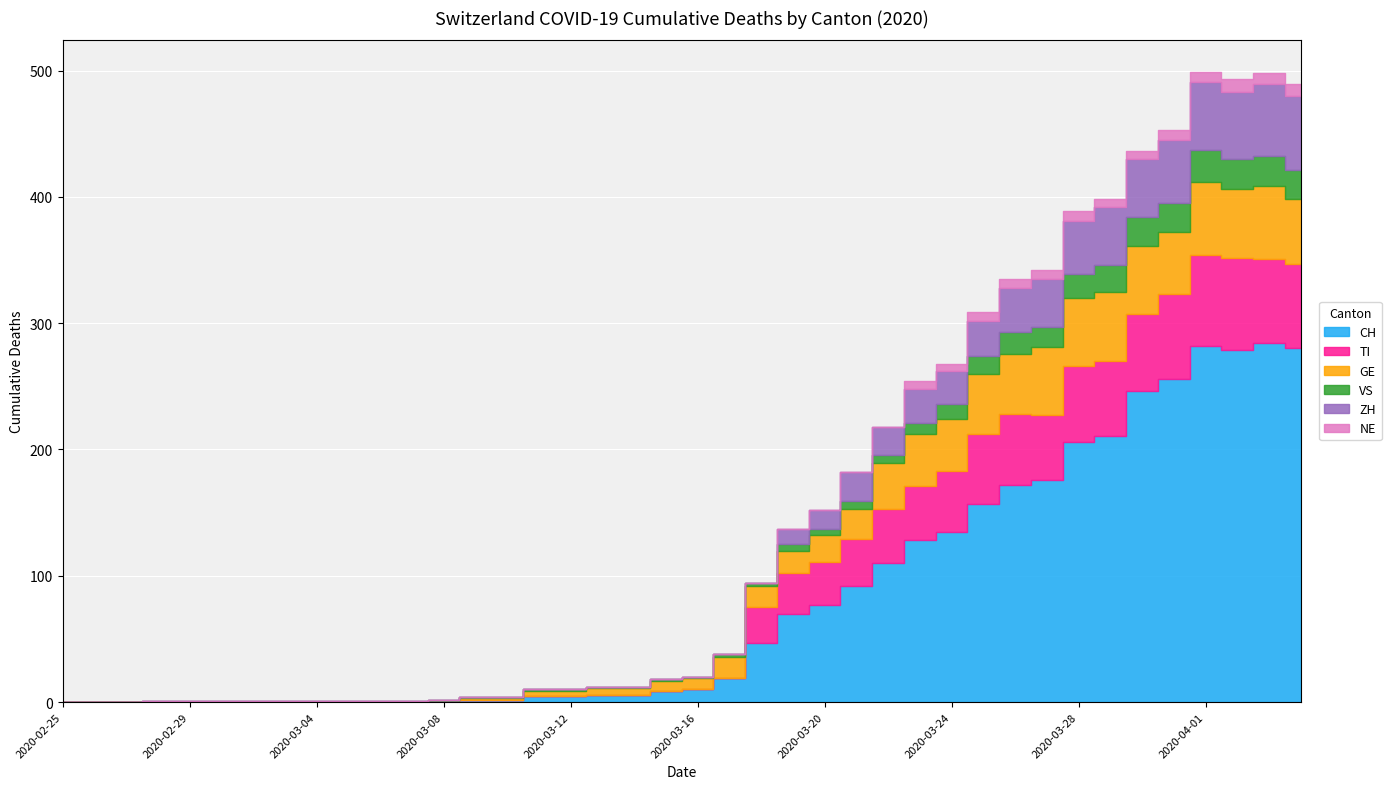

At which category does ZH reach its first local peak?

2020-03-21